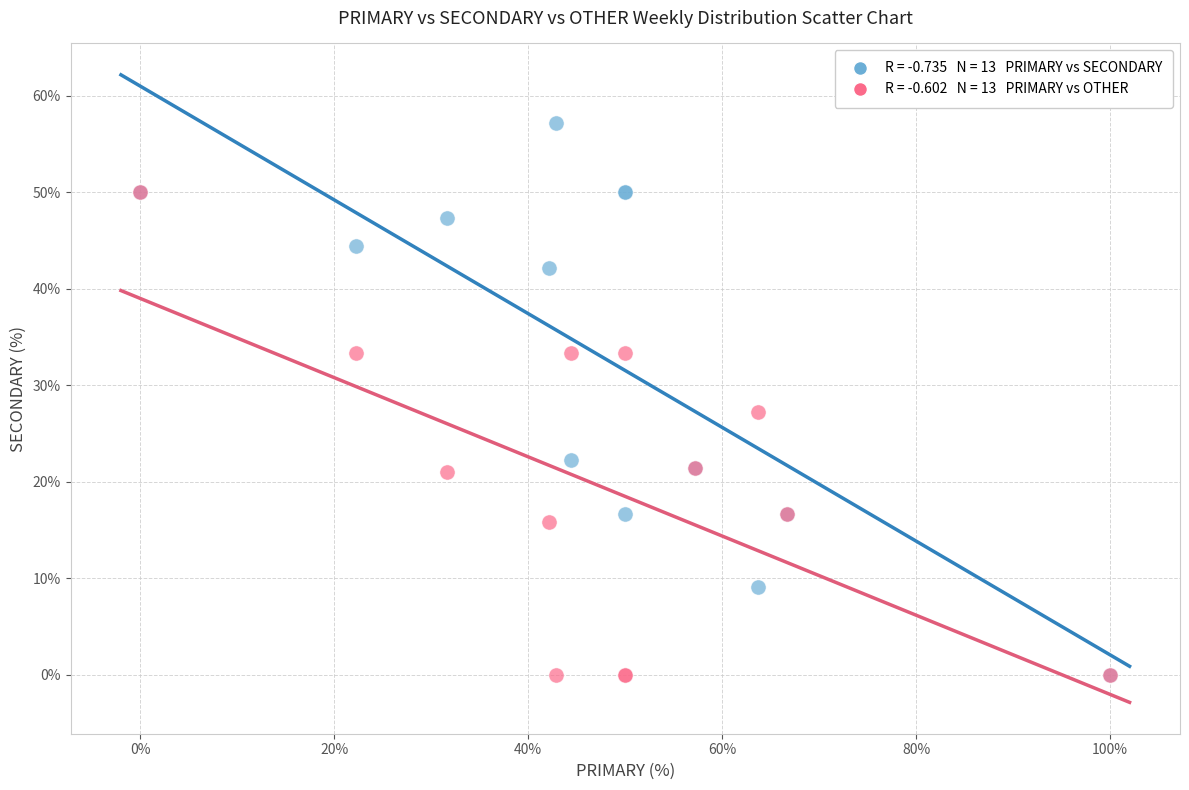

Across all series, what Y value is closest to 28?

27.3